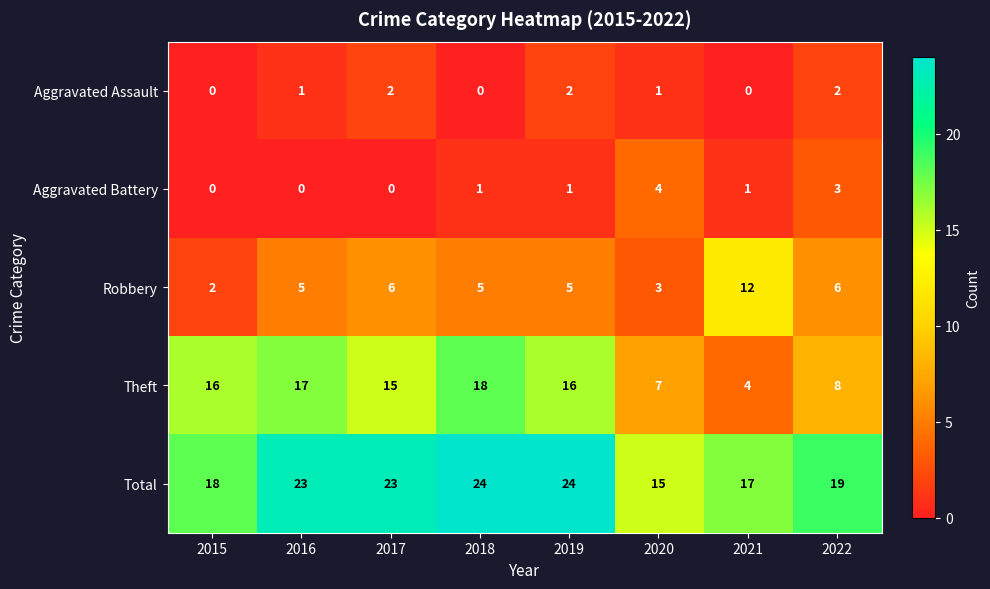

Read the Aggravated Battery value at 2022.

3